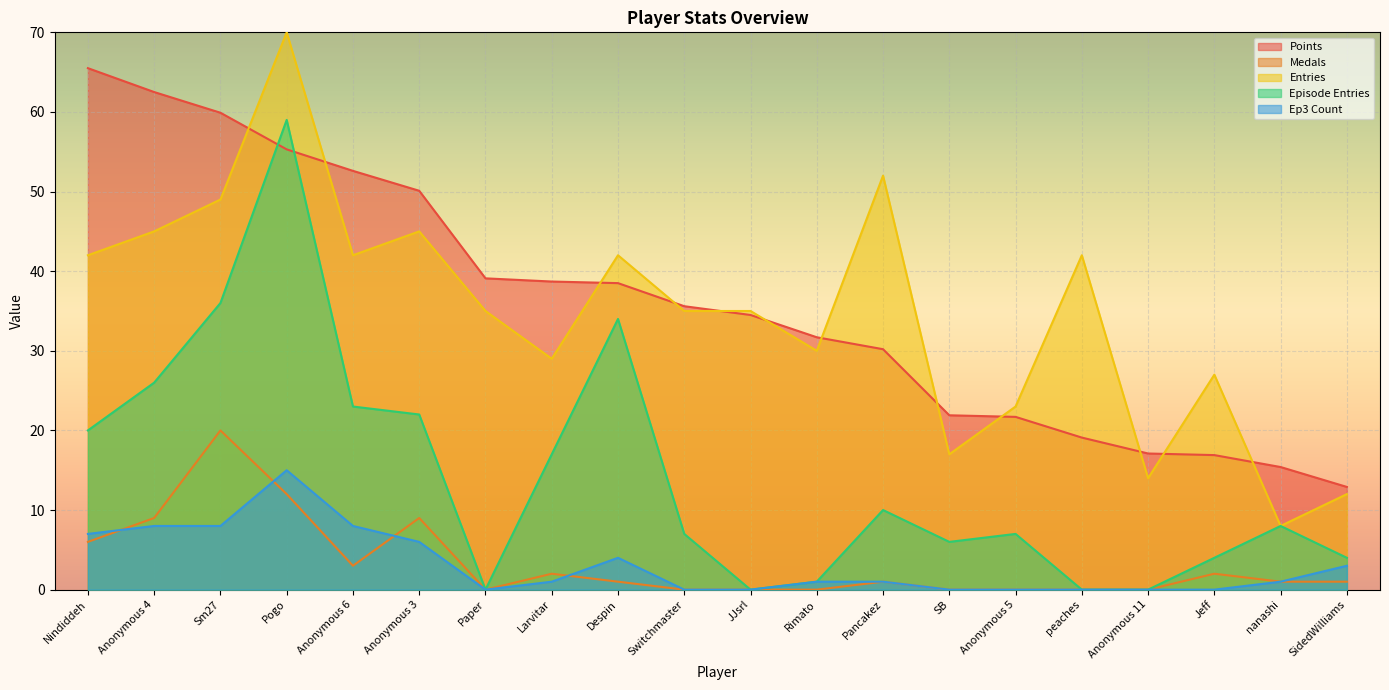

At which category does the chart reach its minimum across all series?

Paper